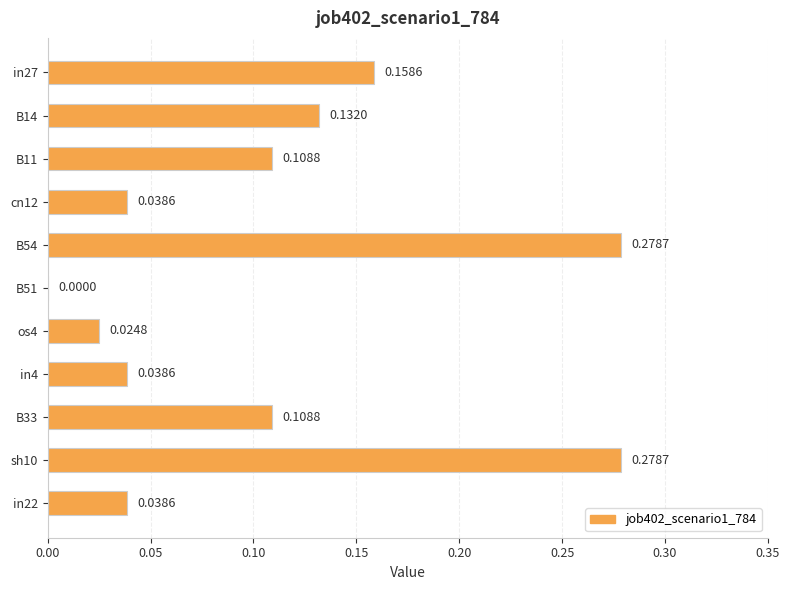

Between B11 and in22, which is larger?

B11